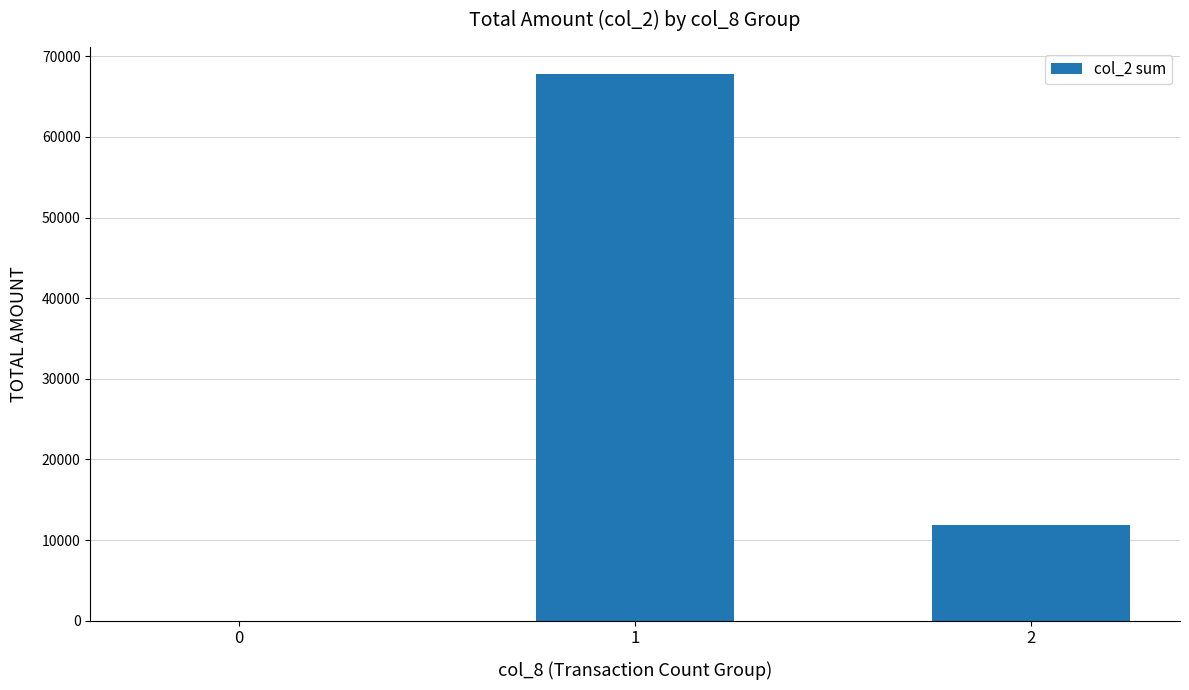

The value at 0 is 35423. True or false?

False